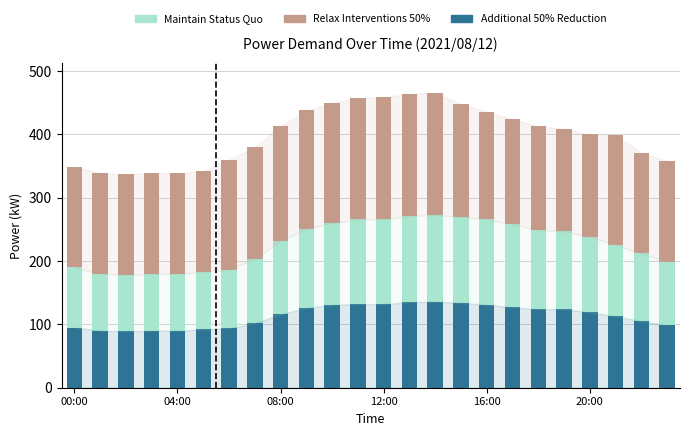

What is the difference between the second highest and minimum values in the Additional 50% Reduction series?

46